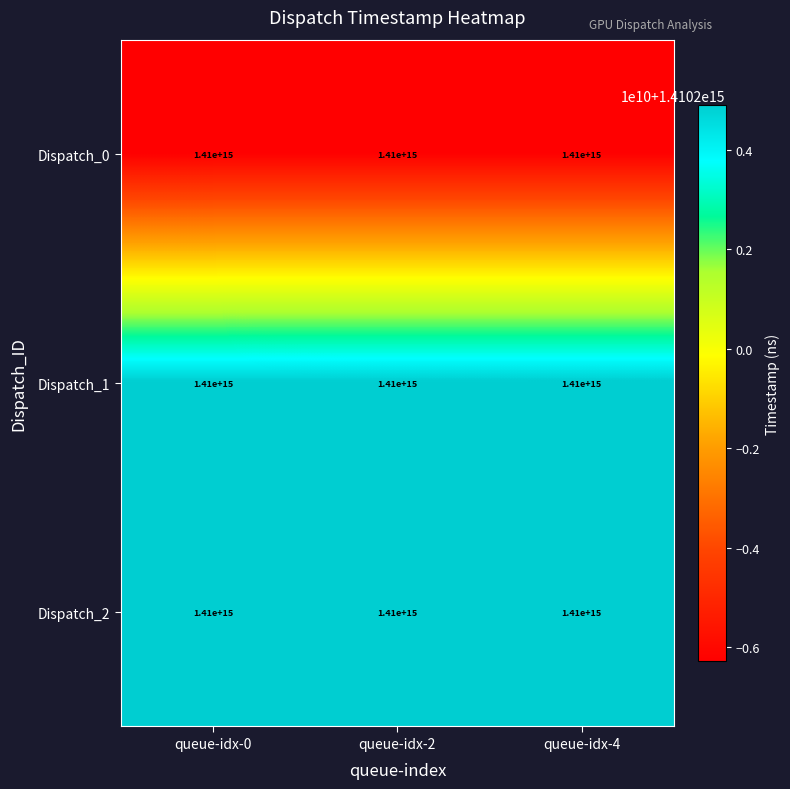

Count the number of data series in this chart.

3